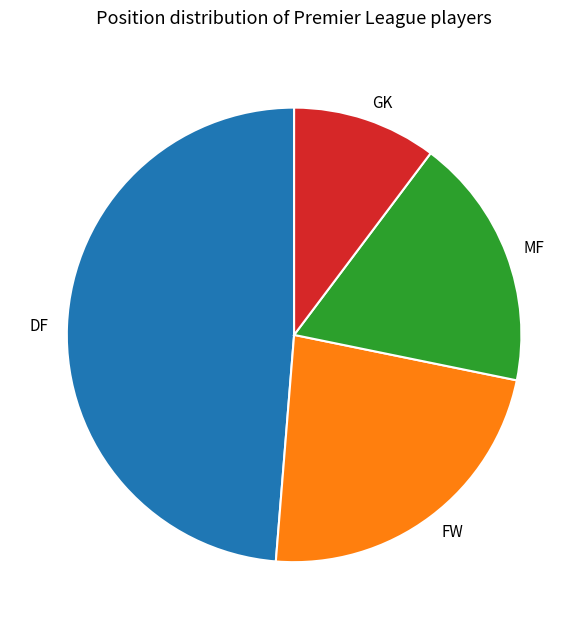

Does DF represent more than half of the total?

No